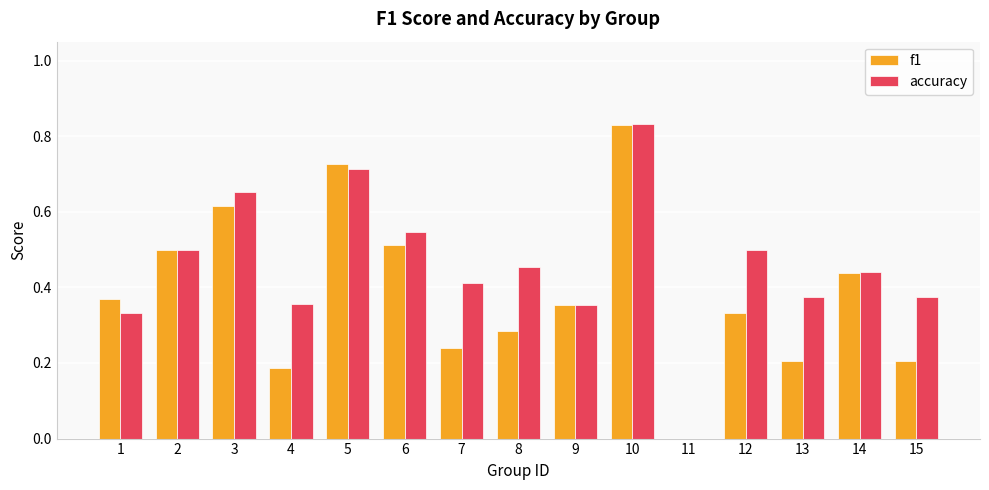

What is the sum of all accuracy values?

6.8